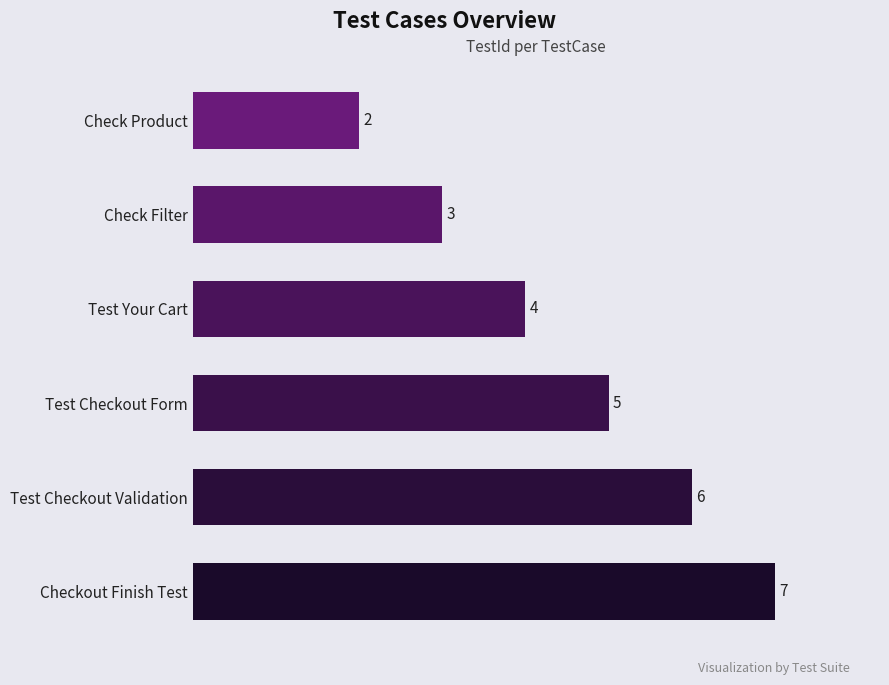

Between Test Your Cart and Check Filter, which is larger?

Test Your Cart